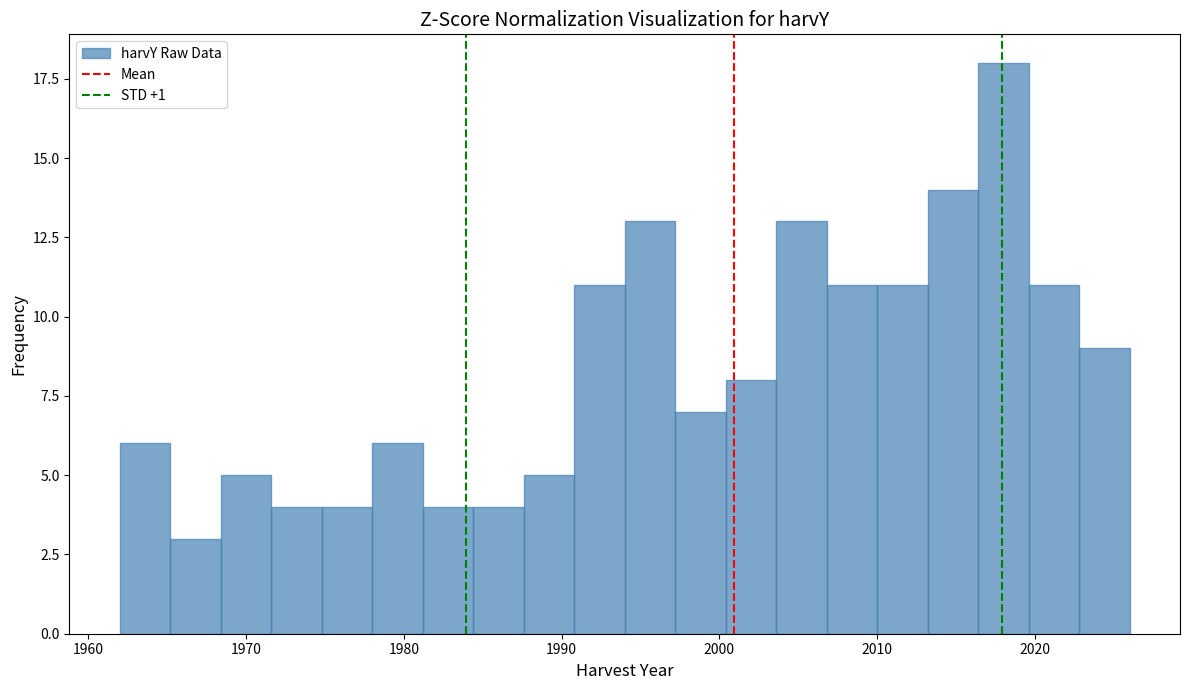

Around what value on the x-axis is the tallest bar? Give the approximate position of its centre, as read against the axis.

2018